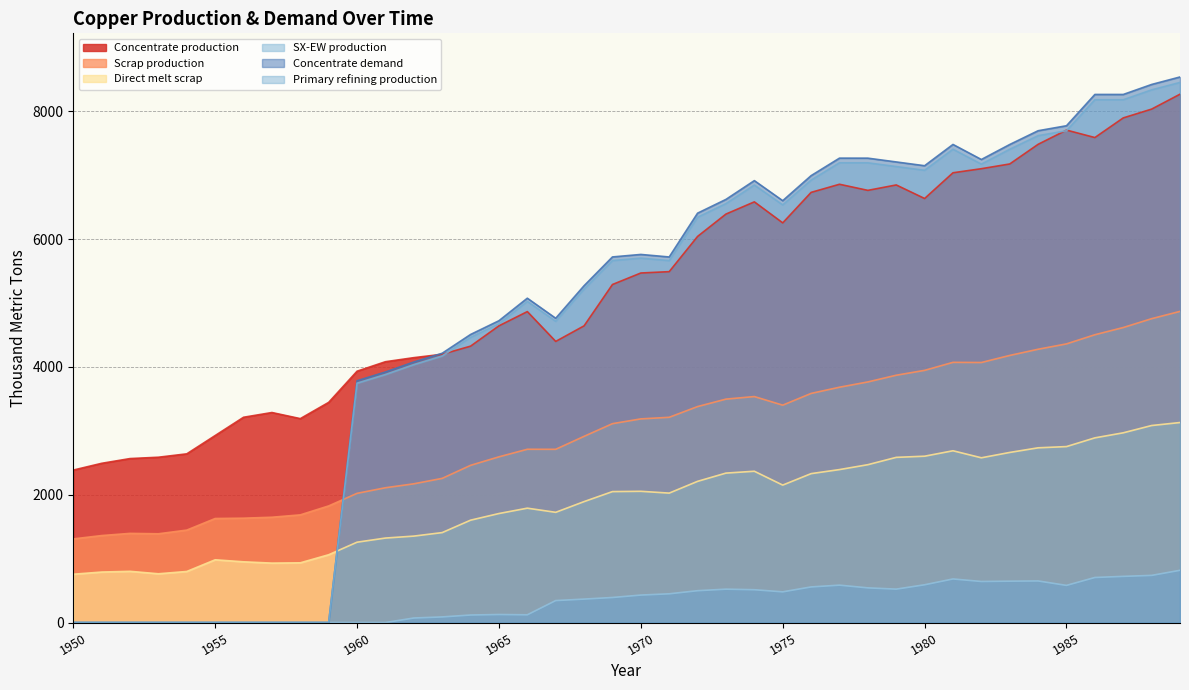

True or false: Primary refining production and SX-EW production intersect in this chart.

False